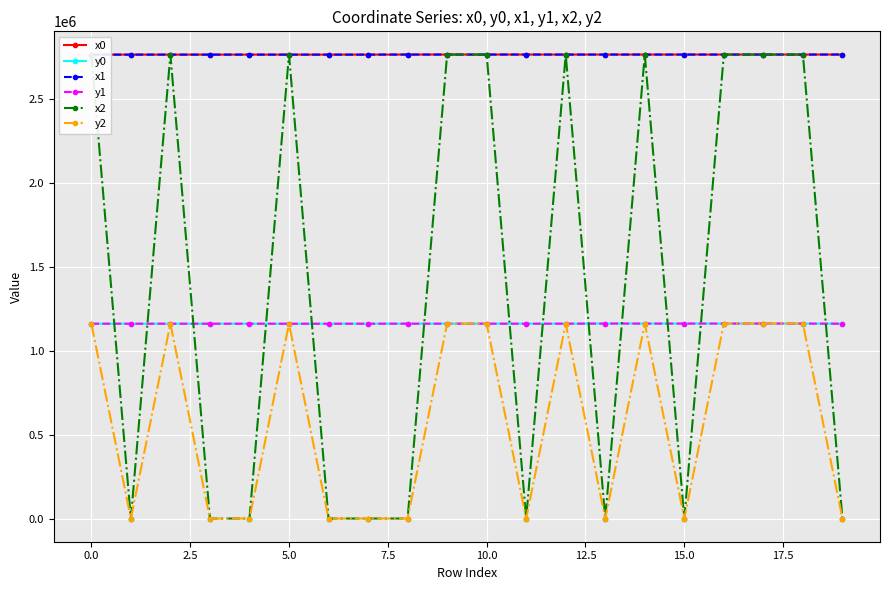

What is the value of the y1 point at the 3rd from the left?

1160249.4